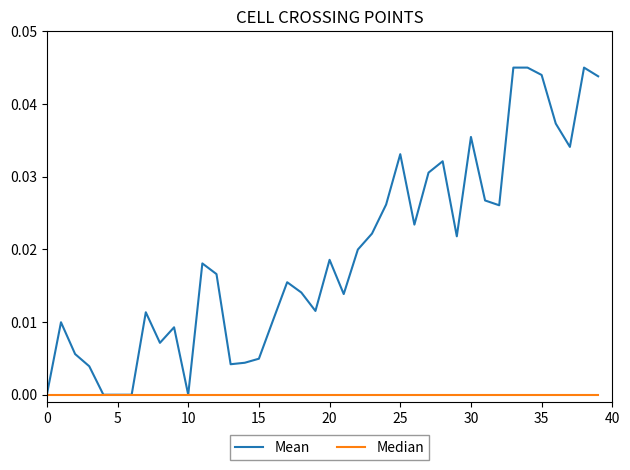

List the series in order of their peak value, lowest first.

Median, Mean